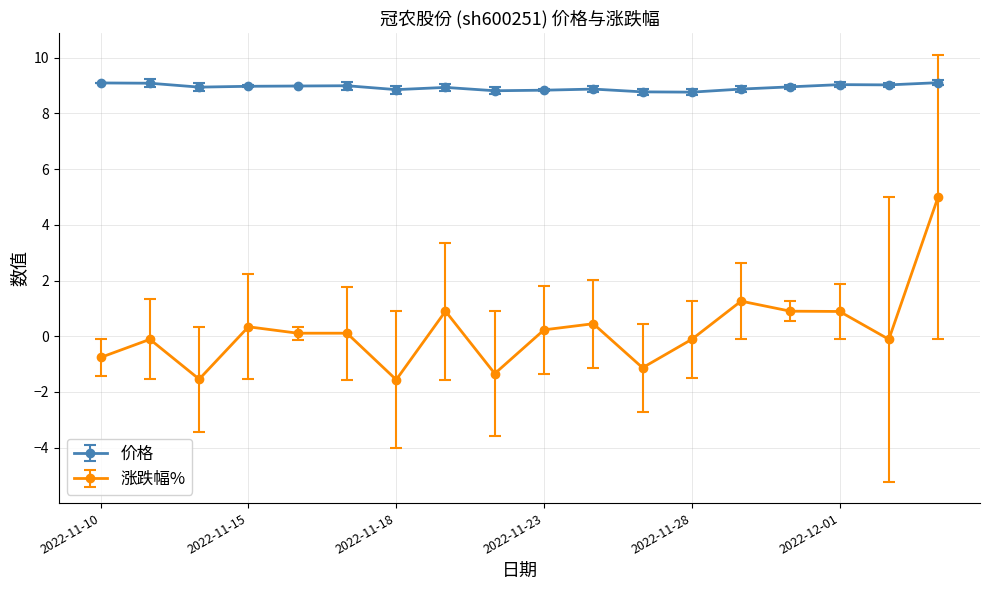

True or false: 价格 and 涨跌幅% cross at least once.

False